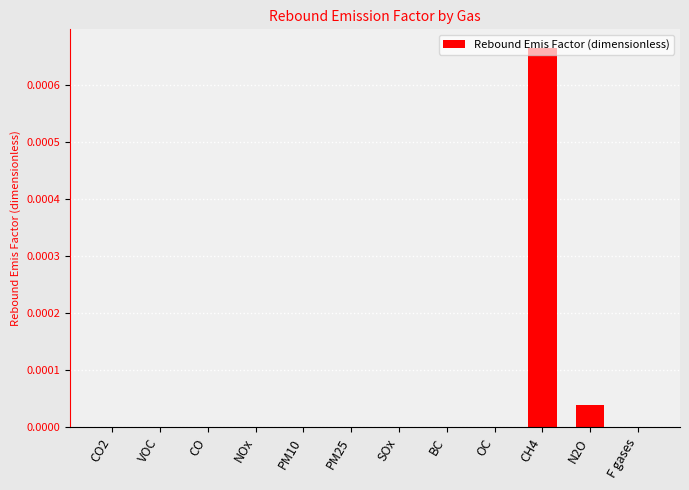

True or false: the data shows 0.0 at VOC.

True